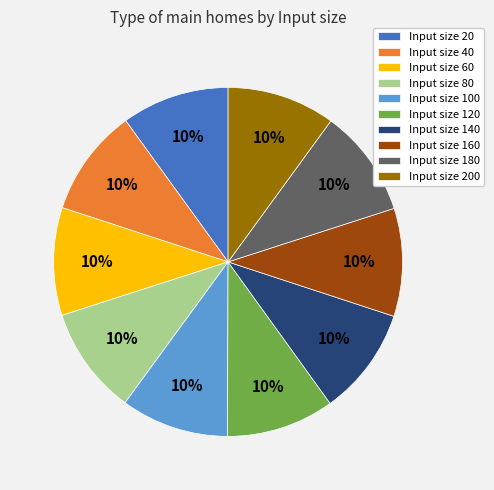

Approximately how many times larger is the value at Input size 200 compared to Input size 100?

1.0